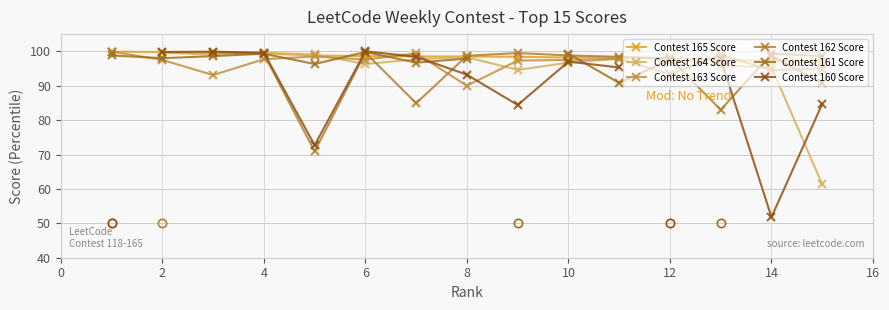

The value of Contest 163 Score at 8 is 90.0. True or false?

True